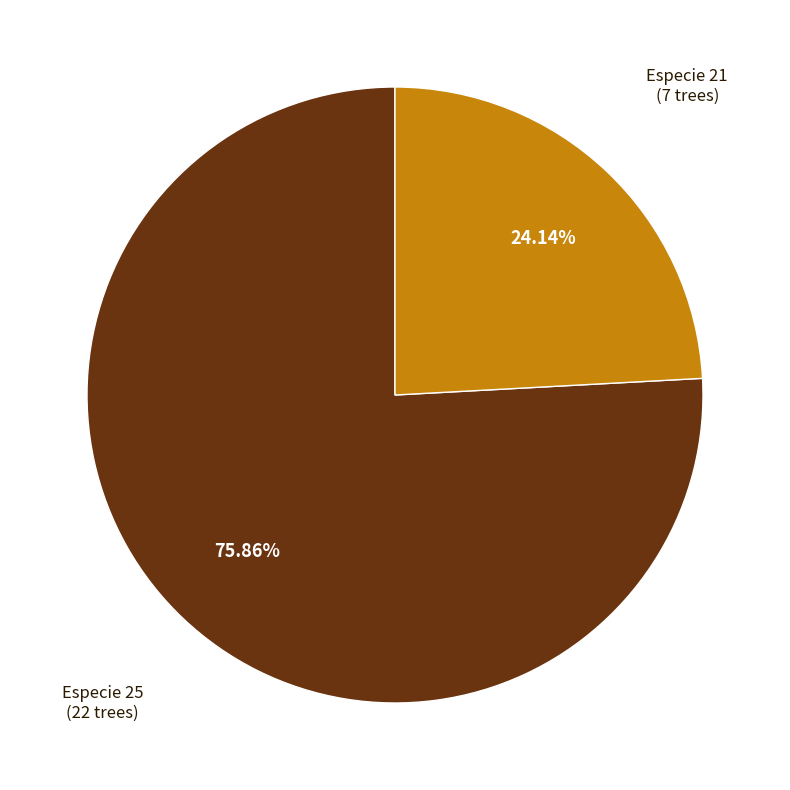

To the nearest percent, what is the difference between the largest and smallest slice percentages?

52%